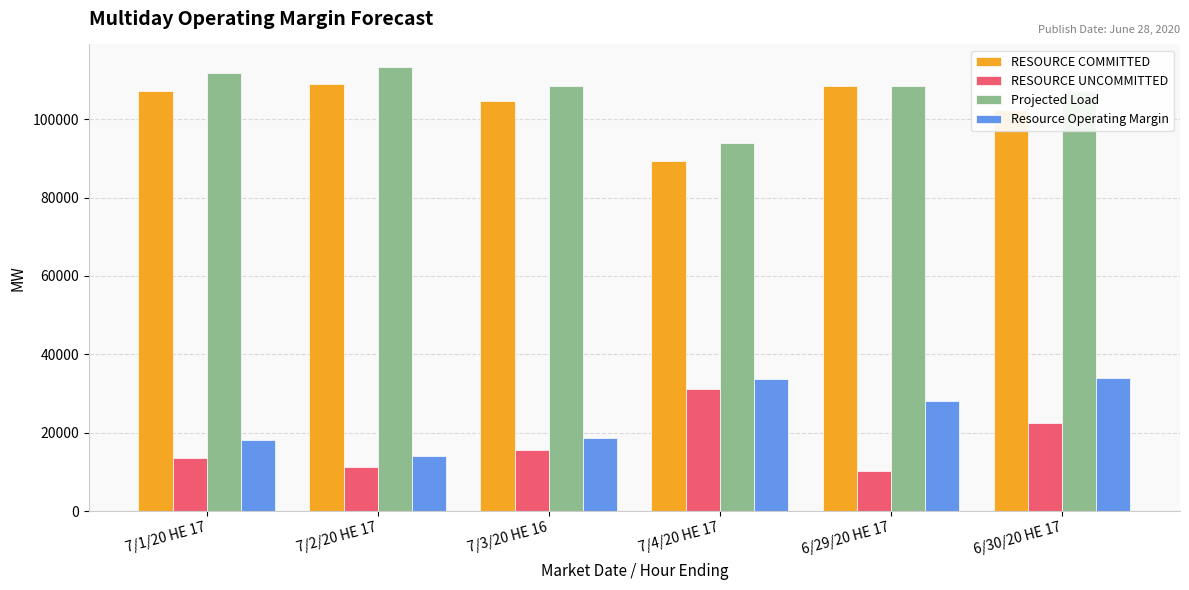

Is it true that Resource Operating Margin equals 27479.5 at 7/1/20 HE 17?

False